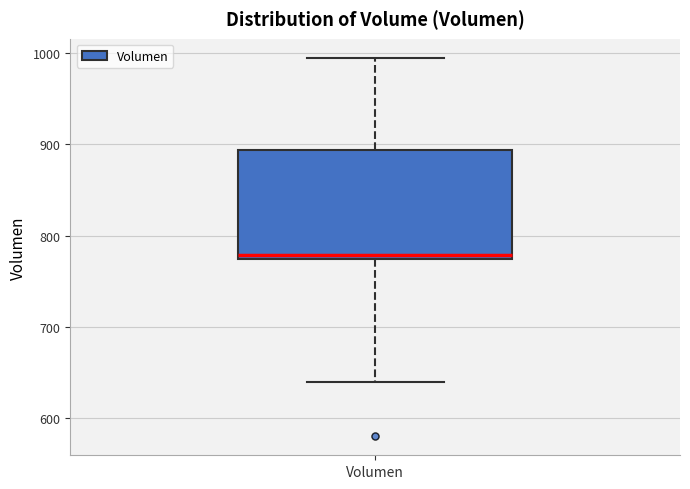

Transcribe this box plot: give where the median line is, the range the box spans, and where the two whiskers end, as read against the y-axis. The values are not printed on the chart, so give them approximately, as read against the axis.

median 780, box 770 to 890, whiskers 640 to 1000